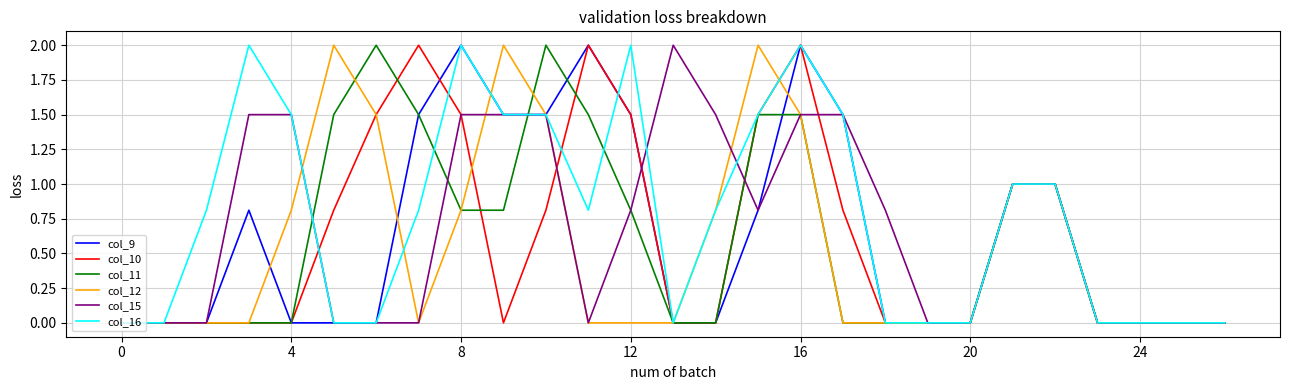

Which series ends up on top after the final intersection of col_9 and col_15?

col_15